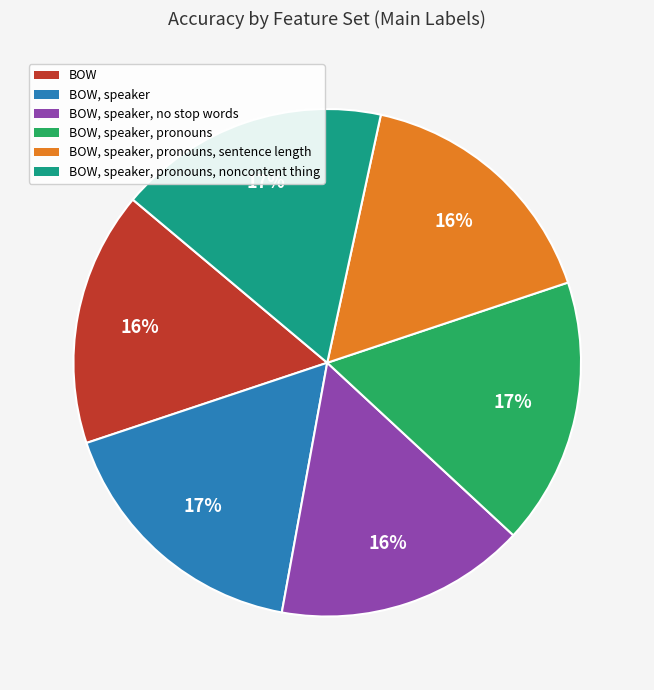

Does any single category account for the majority?

No